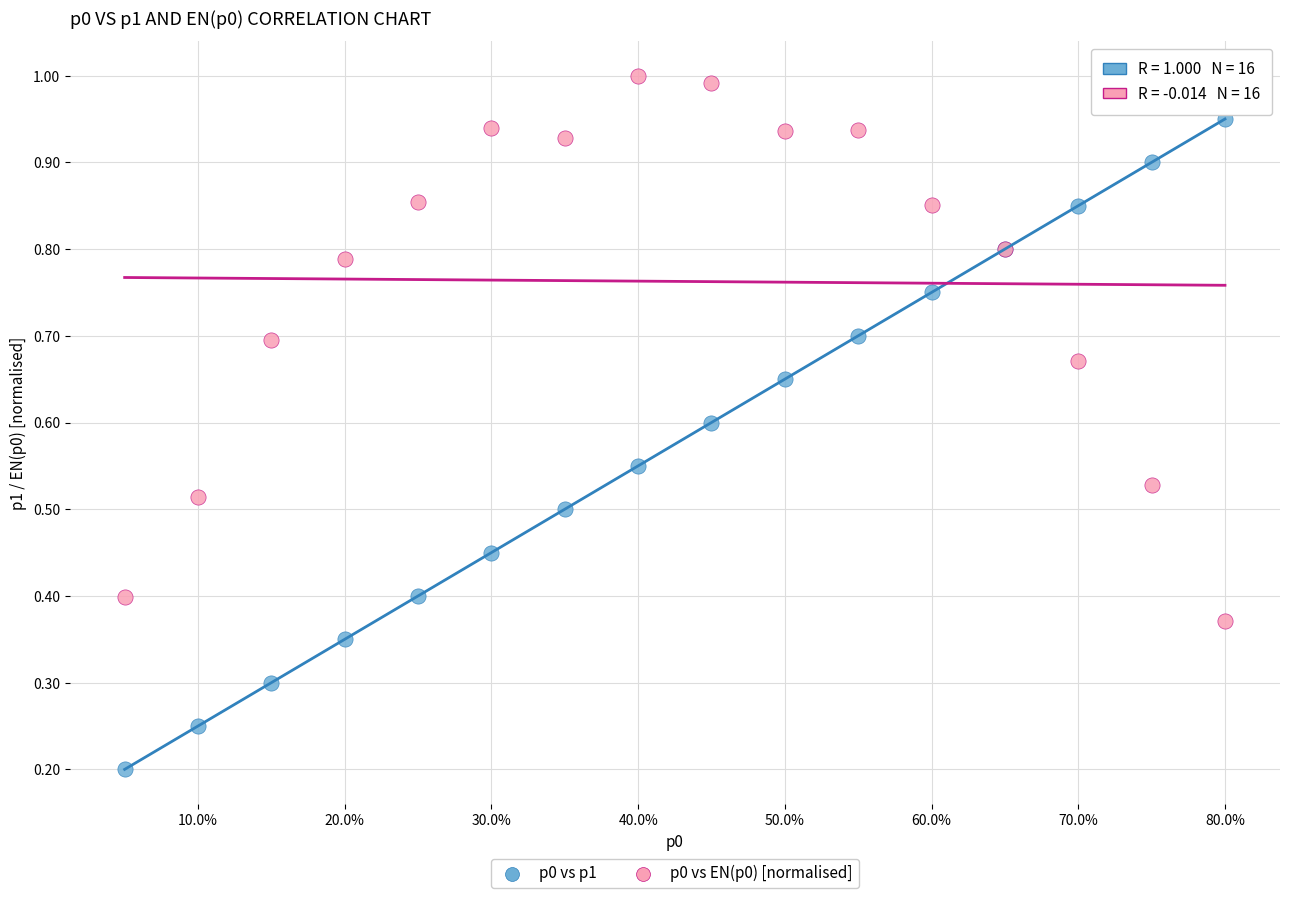

Which series reaches the minimum Y coordinate?

p0 vs p1